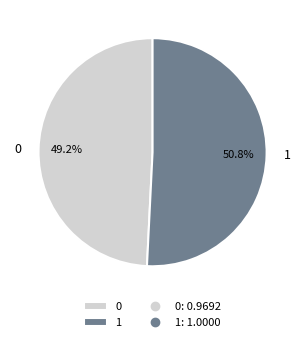

How many segments does this pie chart have?

2